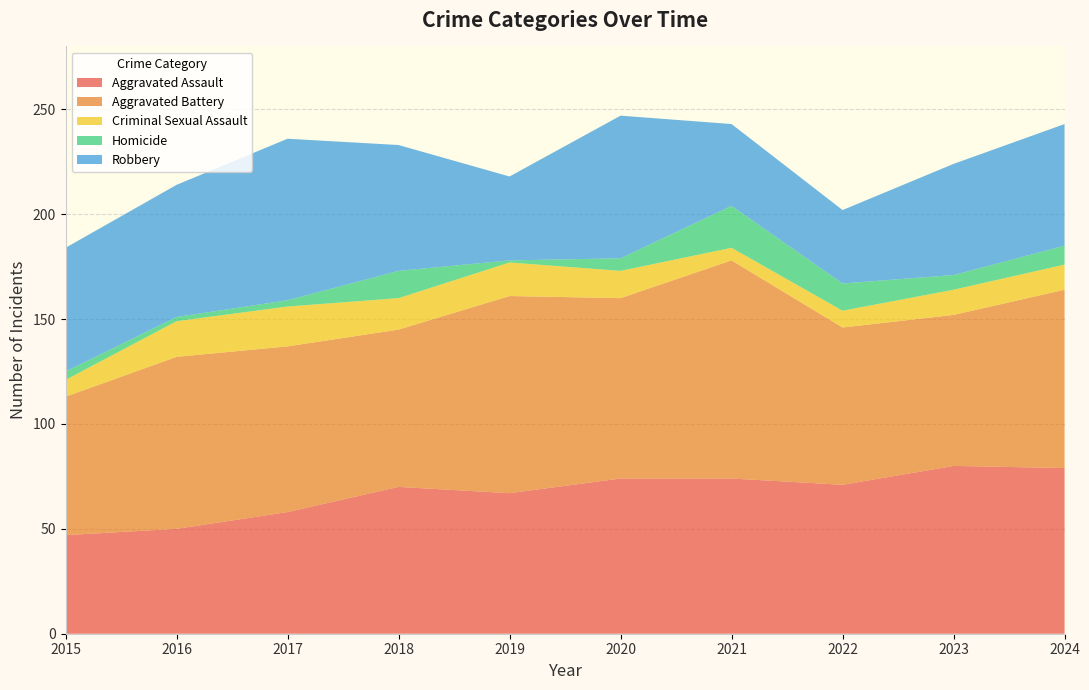

Reading left to right, list all the values displayed in this chart.

Aggravated Assault: 47	50	58	70	67	74	74	71	80	79
Aggravated Battery: 66	82	79	75	94	86	104	75	72	85
Criminal Sexual Assault: 8	17	19	15	16	13	6	8	12	12
Homicide: 4	2	3	13	1	6	20	13	7	9
Robbery: 59	63	77	60	40	68	39	35	53	58